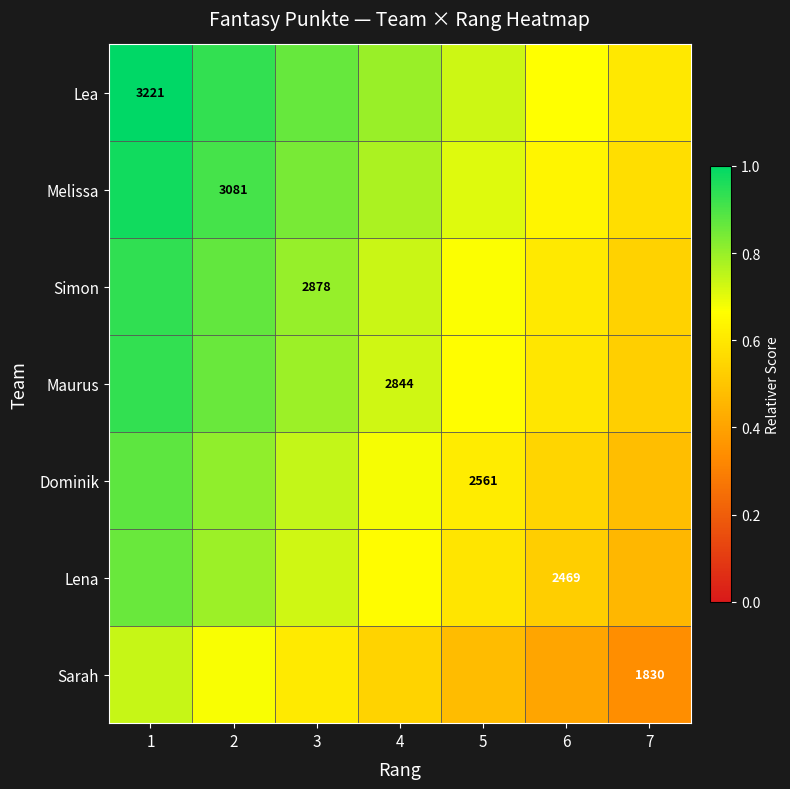

Rank the series at 4 from highest to lowest value.

Lea, Melissa, Simon, Maurus, Dominik, Lena, Sarah